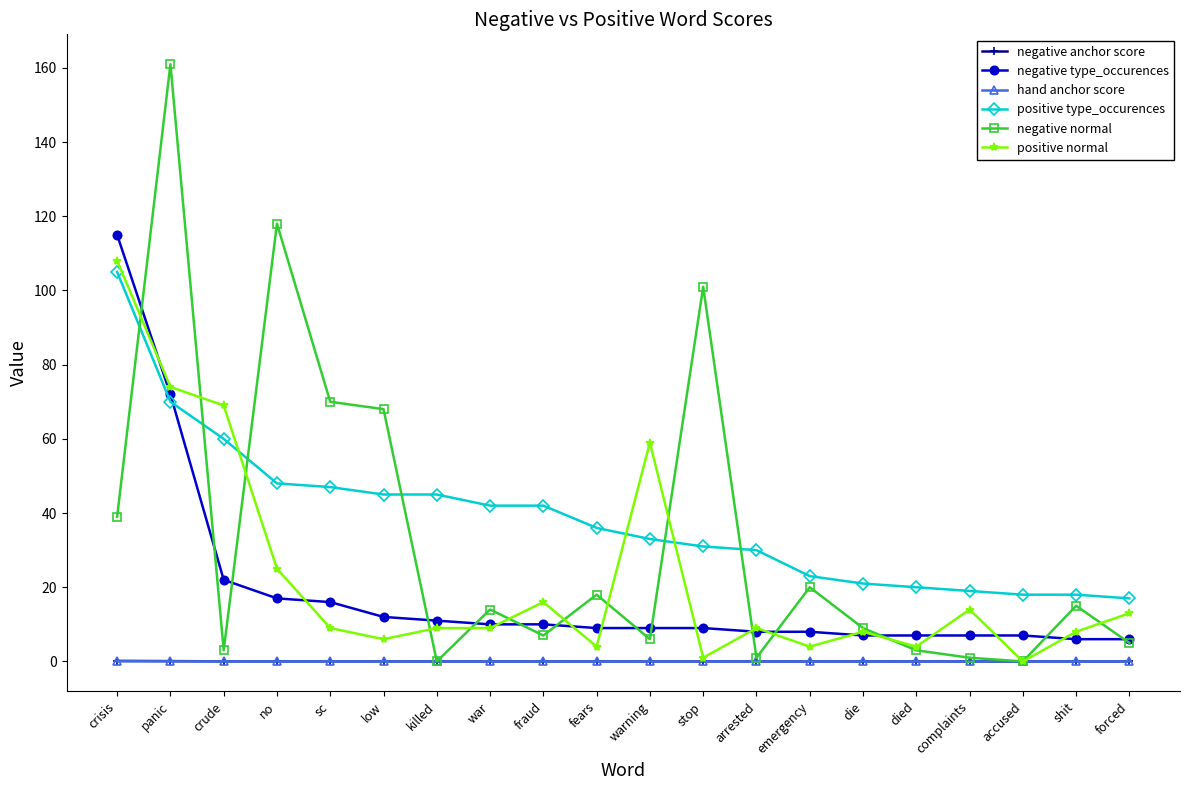

What is the total value across all series at died?

34.0